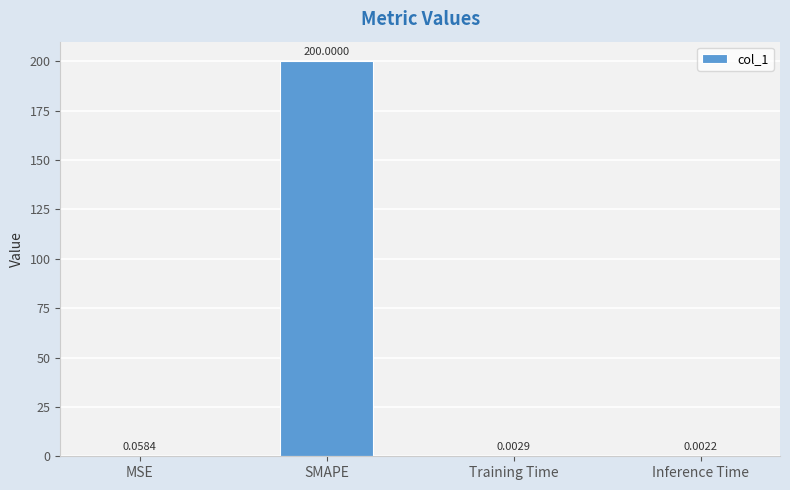

What is the change in value from SMAPE to Training Time?

-200.0